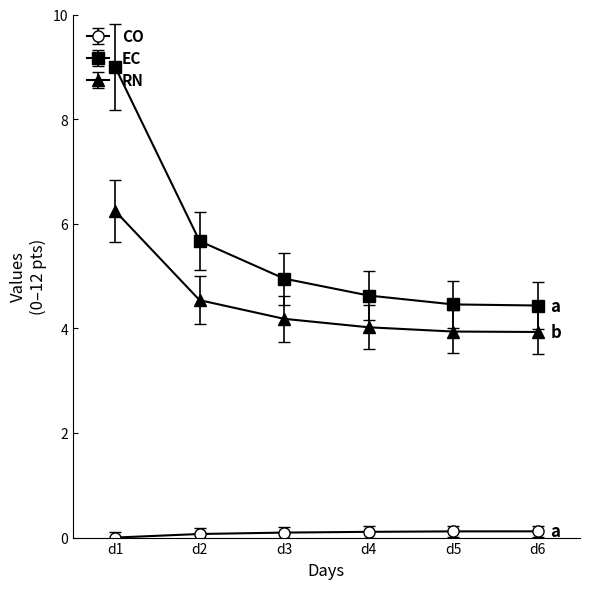

Which series has the widest spread of values?

EC